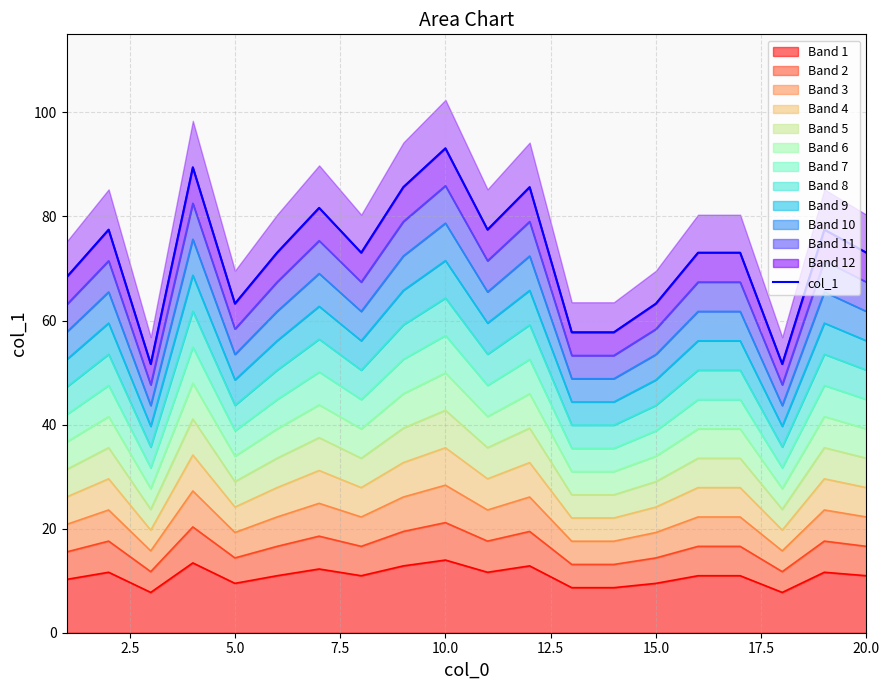

True or false: Band 1 has a value of 3.6 at 10.0.

False